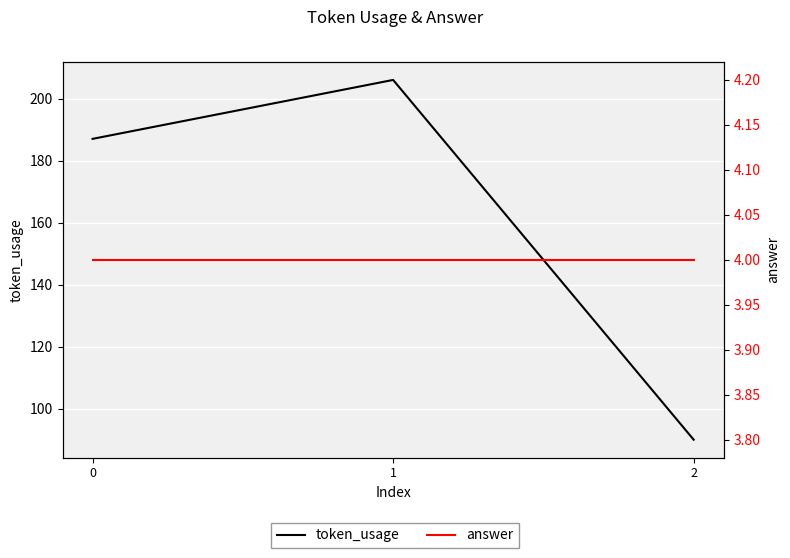

Is the value of answer at 0 greater than the value of token_usage at 0?

No